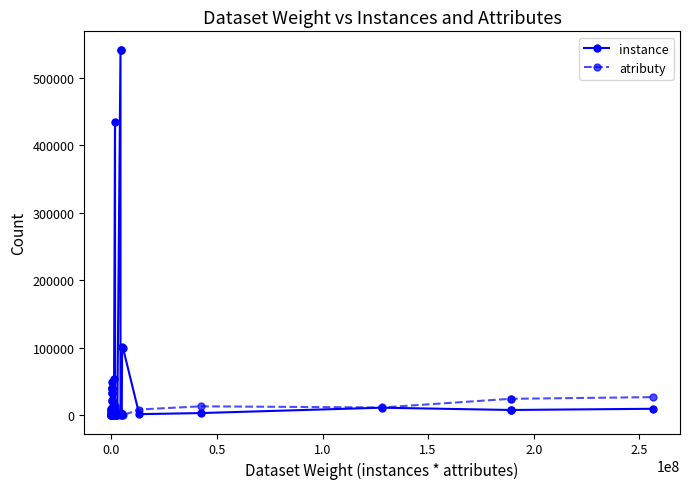

What is the difference between the maximum and minimum values in the instance series?

541783